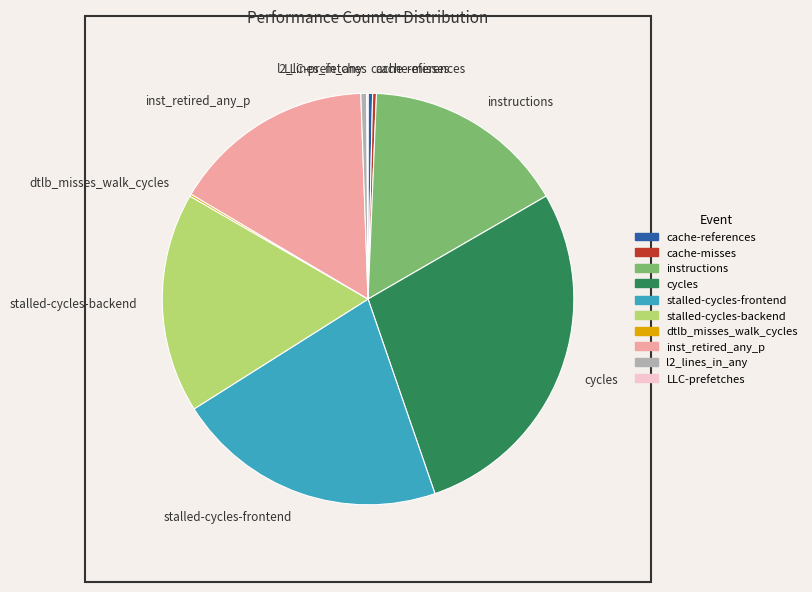

What is the largest slice in the pie chart?

cycles